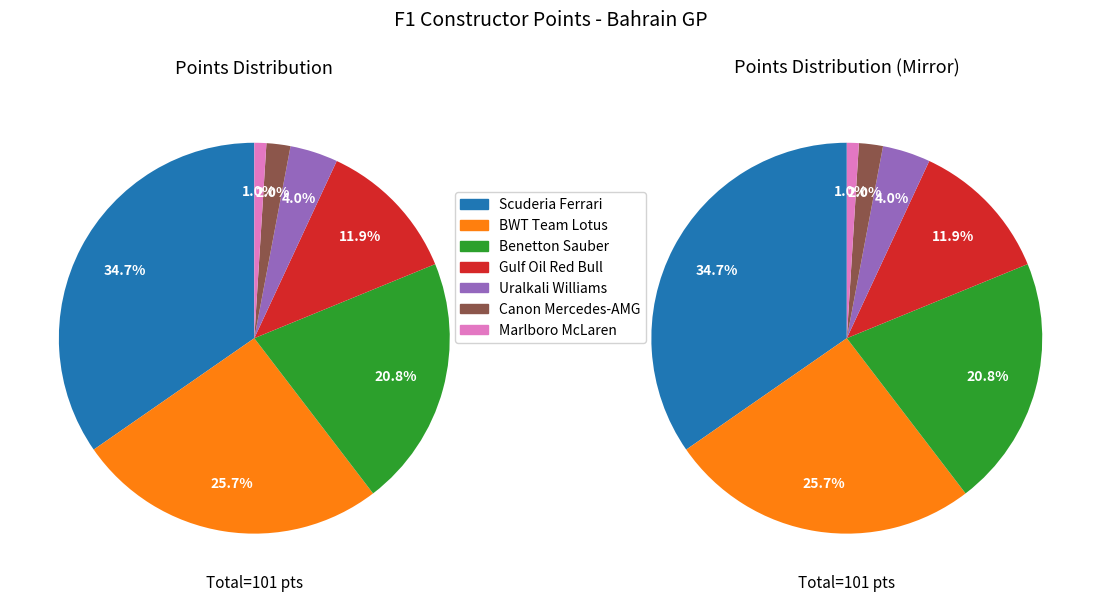

The Scuderia Ferrari Vodafone slice represents 48% of the pie. True or false?

False